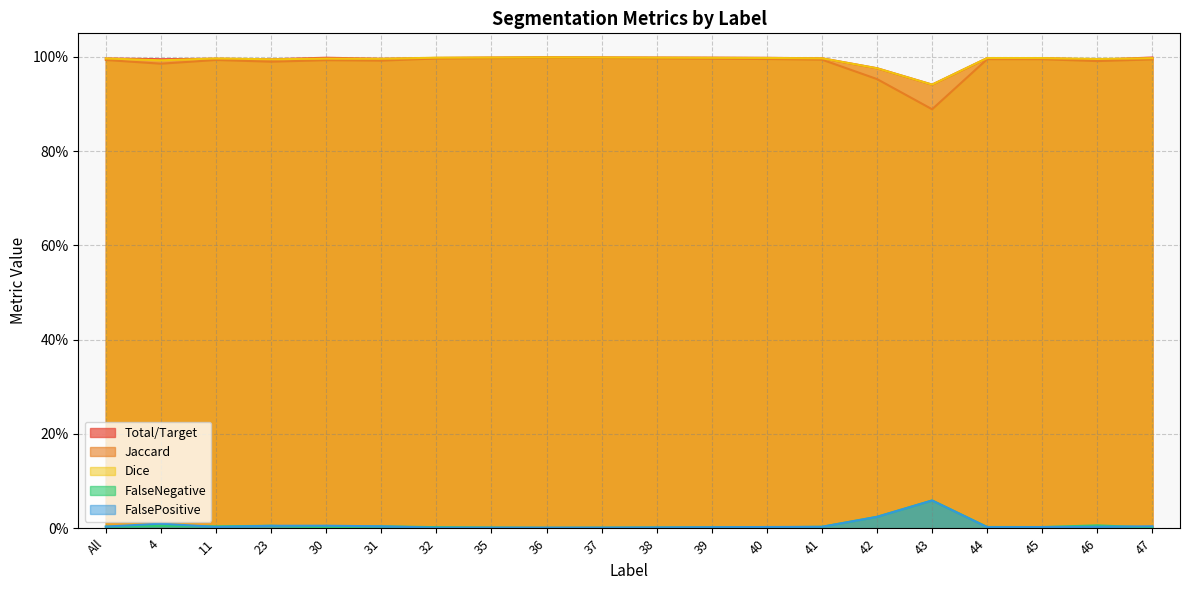

Reading right to left, list all the values displayed in this chart.

Total/Target: 1.0	1.0	1.0	1.0	0.9	1.0	1.0	1.0	1.0	1.0	1.0	1.0	1.0	1.0	1.0	1.0	1.0	1.0	1.0	1.0
Jaccard: 1.0	1.0	1.0	1.0	0.9	1.0	1.0	1.0	1.0	1.0	1.0	1.0	1.0	1.0	1.0	1.0	1.0	1.0	1.0	1.0
Dice: 1.0	1.0	1.0	1.0	0.9	1.0	1.0	1.0	1.0	1.0	1.0	1.0	1.0	1.0	1.0	1.0	1.0	1.0	1.0	1.0
FalseNegative: 0.0	0.0	0.0	0.0	0.1	0.0	0.0	0.0	0.0	0.0	0.0	0.0	0.0	0.0	0.0	0.0	0.0	0.0	0.0	0.0
FalsePositive: 0.0	0.0	0.0	0.0	0.1	0.0	0.0	0.0	0.0	0.0	0.0	0.0	0.0	0.0	0.0	0.0	0.0	0.0	0.0	0.0